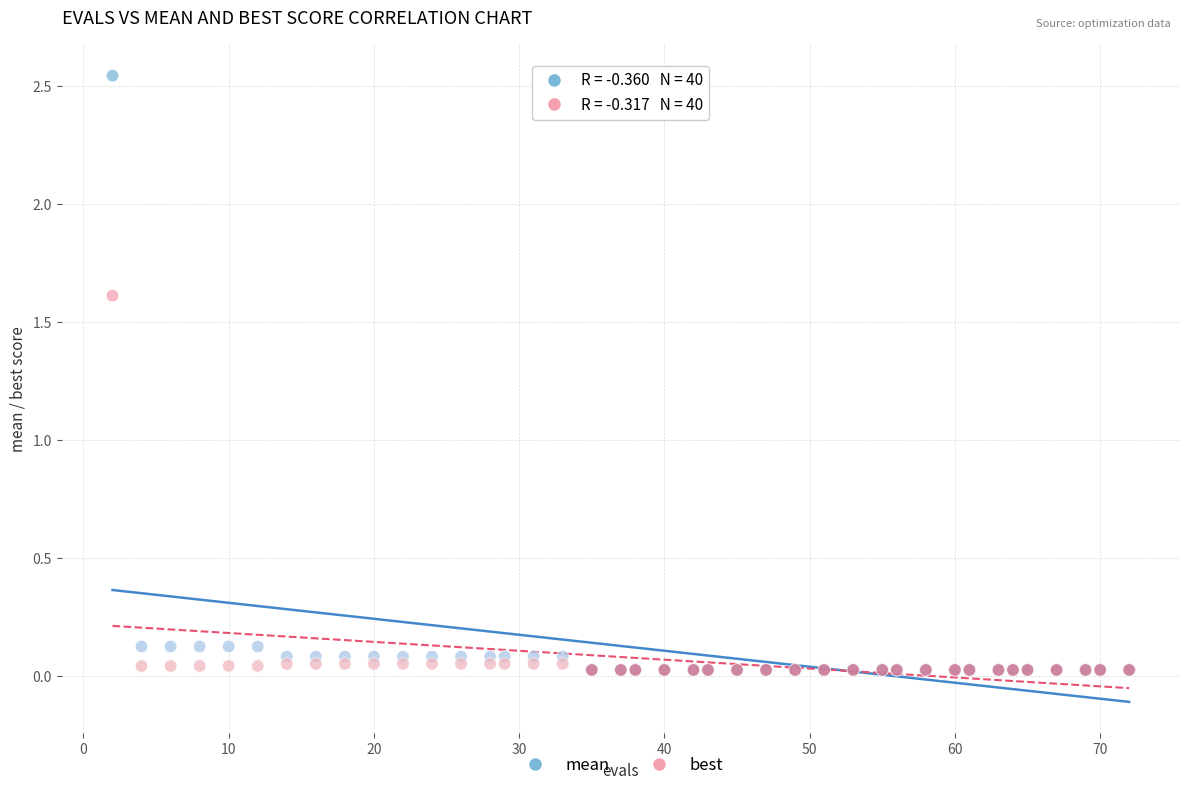

Across all series, what Y value is closest to 1?

1.6